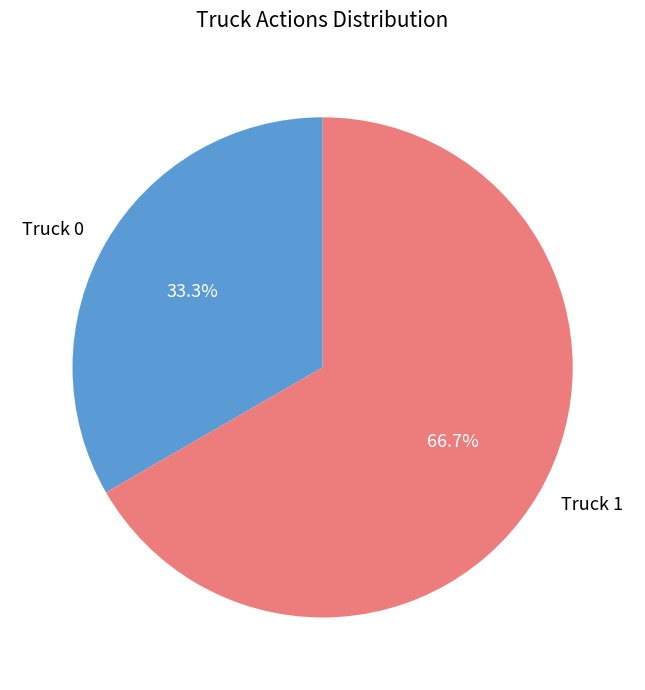

How many segments does this pie chart have?

2